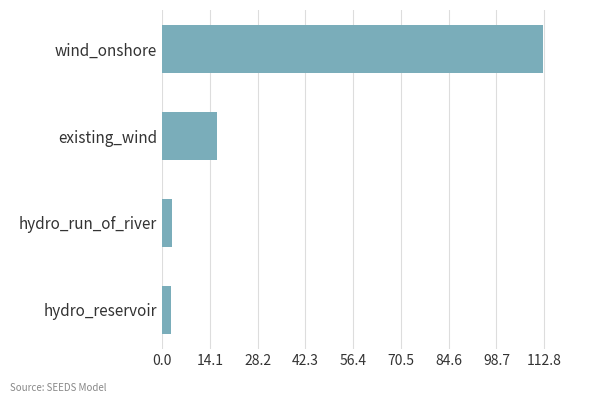

Between wind_onshore and hydro_run_of_river, which is larger?

wind_onshore